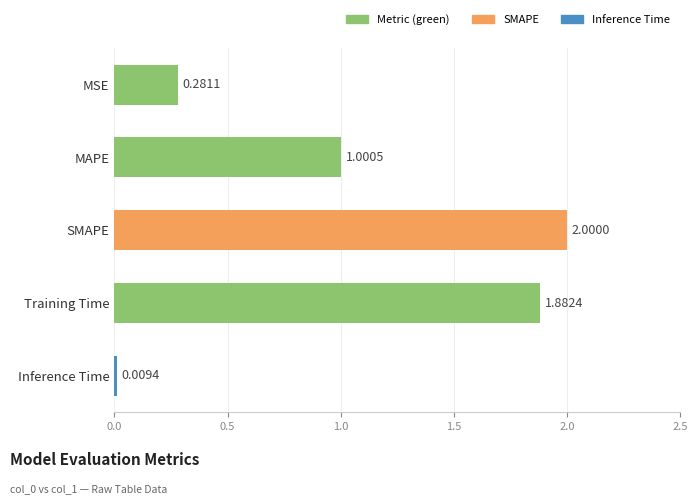

Where is the data nearest to the value 1?

MAPE